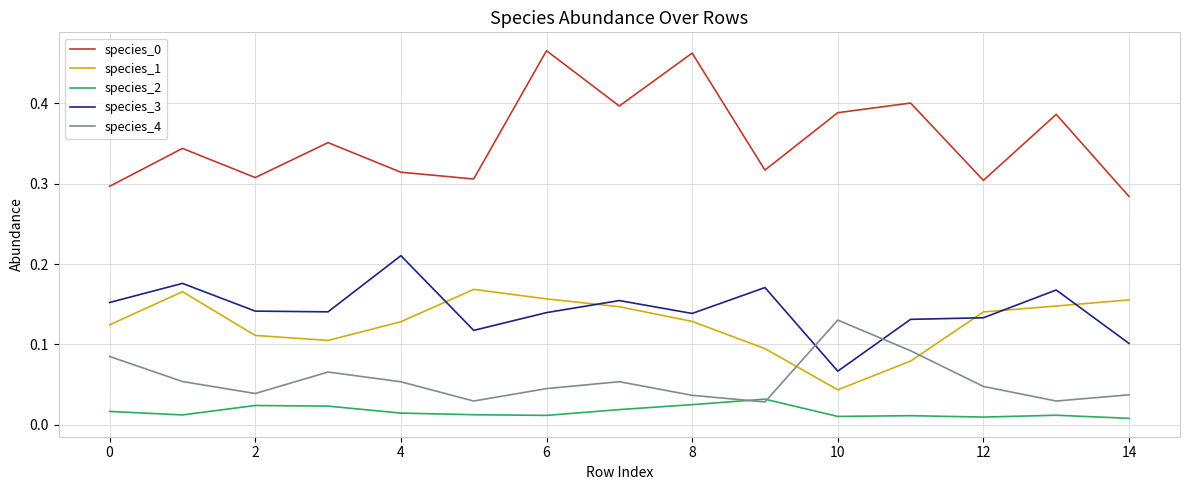

In species_4, how many points are lower than both neighbors (excluding endpoints)?

4